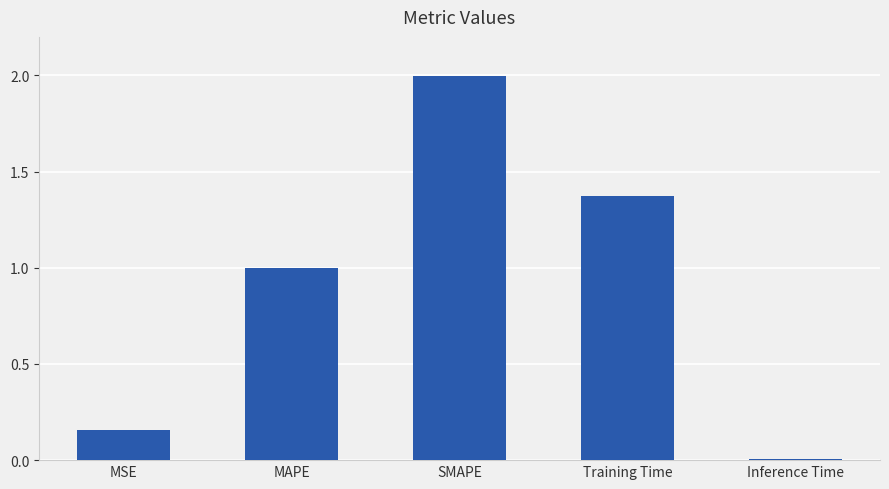

The value at Inference Time is 0.0. True or false?

True